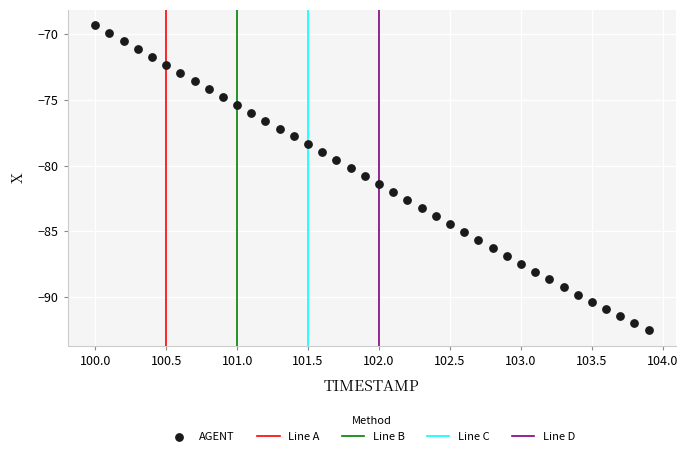

What is the range of Y values (max minus min)?

23.3